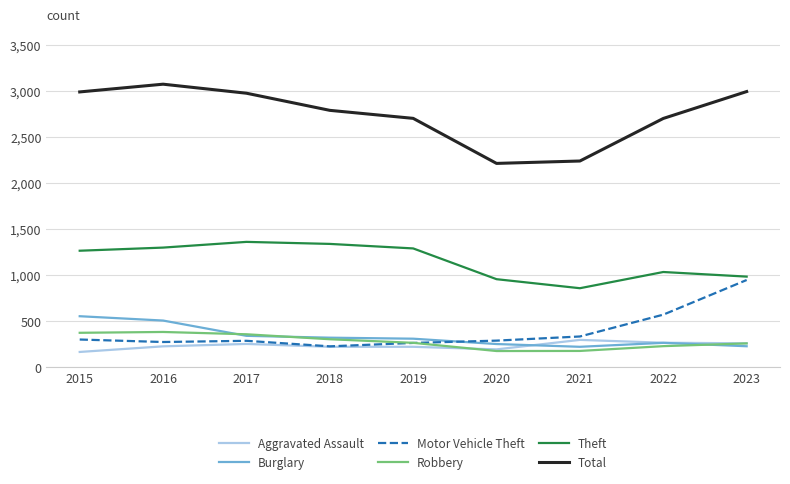

How many lines are shown in the chart?

6